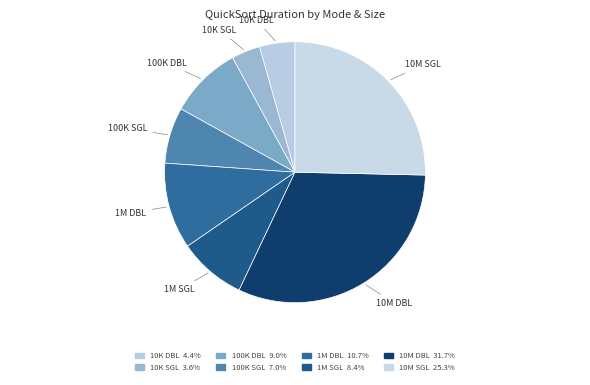

Is there a majority slice in this chart?

No